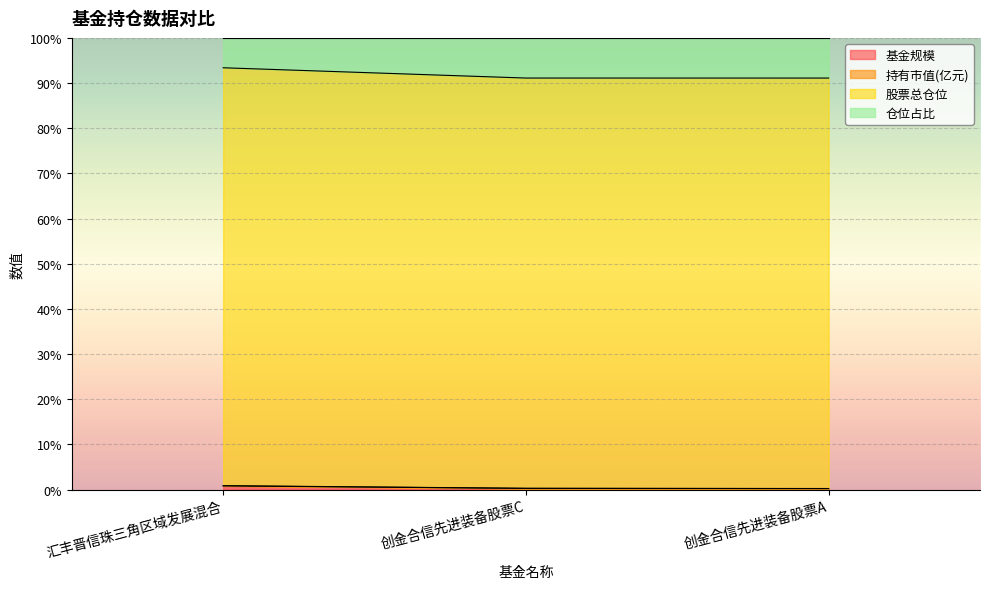

What is the sum of all 基金规模 values?

1.3